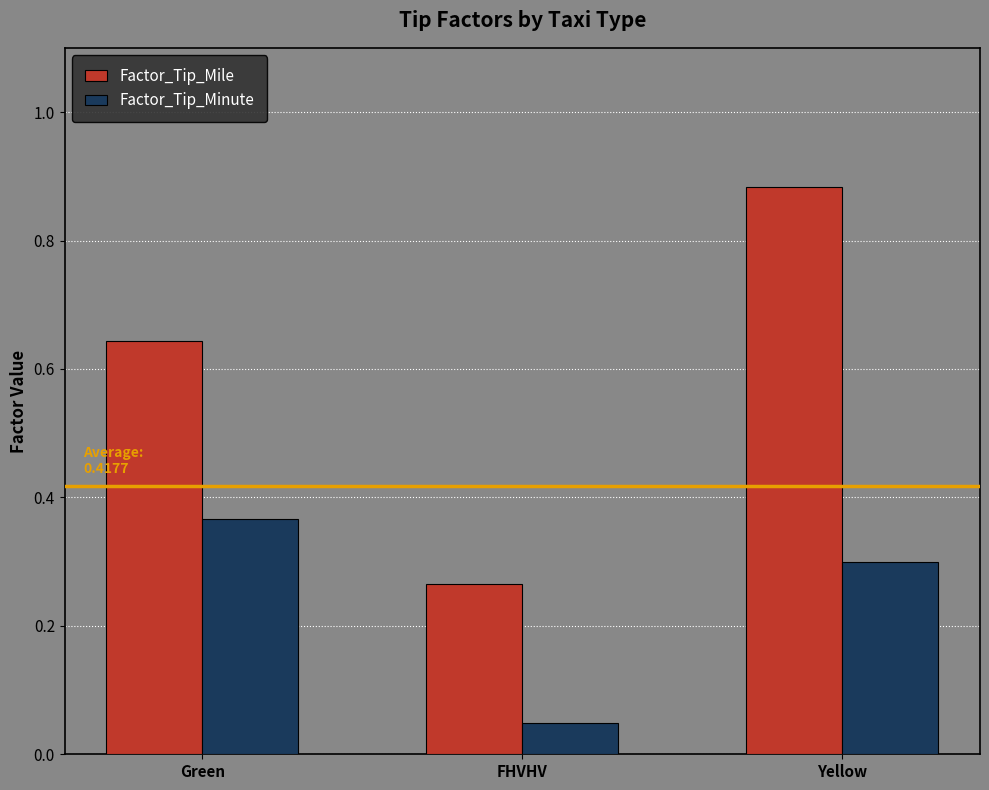

Rank the series by their maximum value, from highest to lowest.

Factor_Tip_Mile, Factor_Tip_Minute